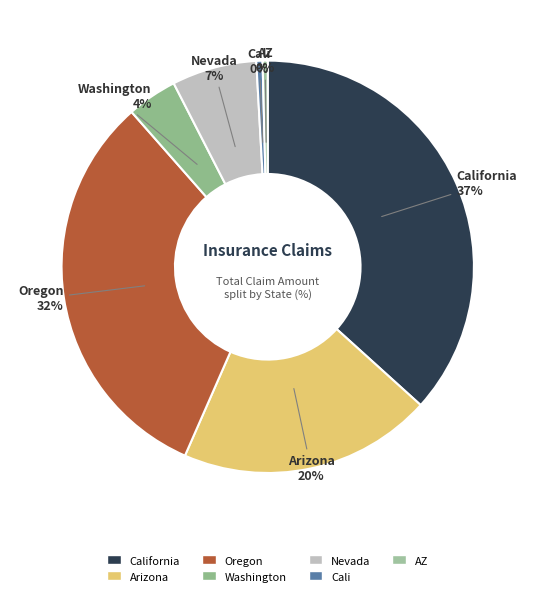

To the nearest percent, what is the combined percentage of Oregon and Washington?

36%